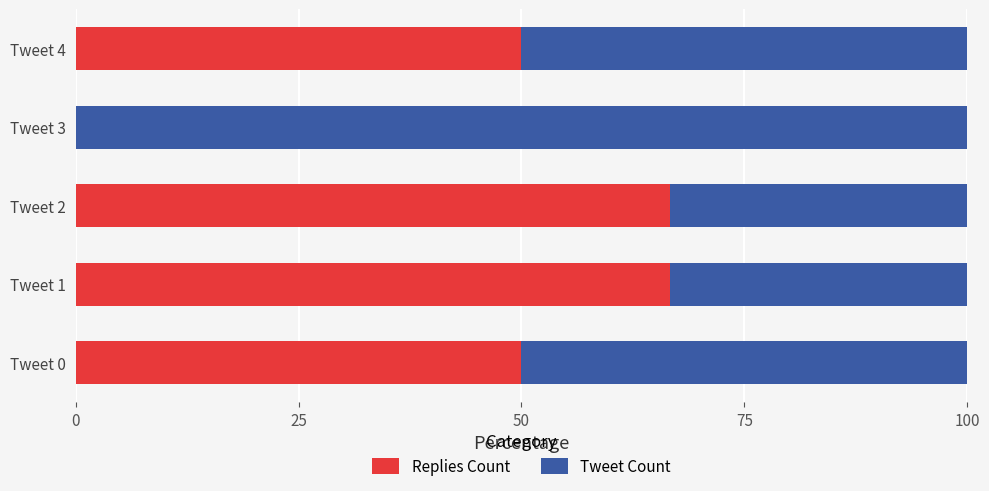

What is the total value across all series at Tweet 4?

100.0